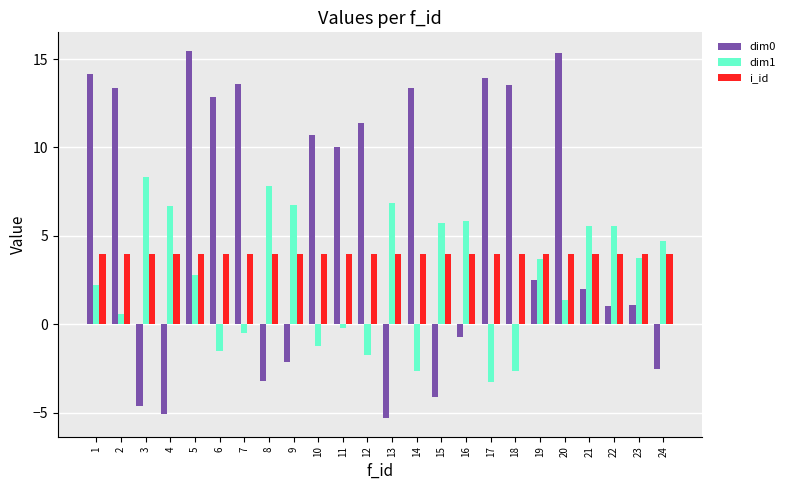

What value does the dim1 series have at 14?

-2.6